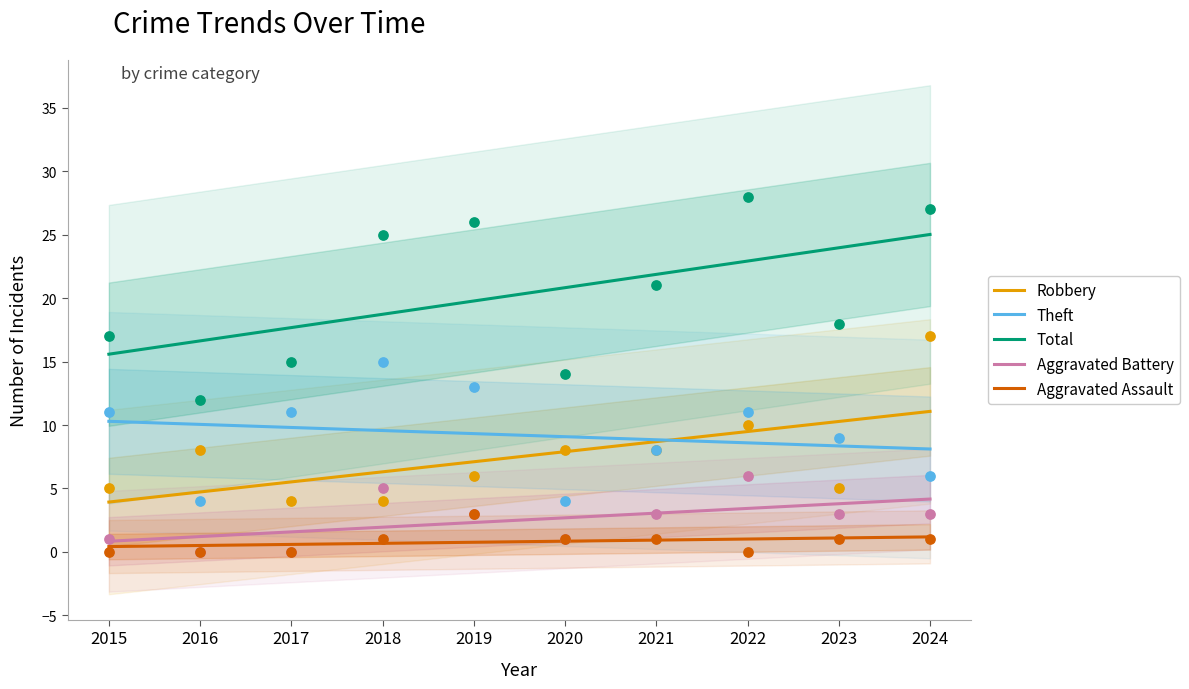

Which series has the widest spread of Y values?

Total